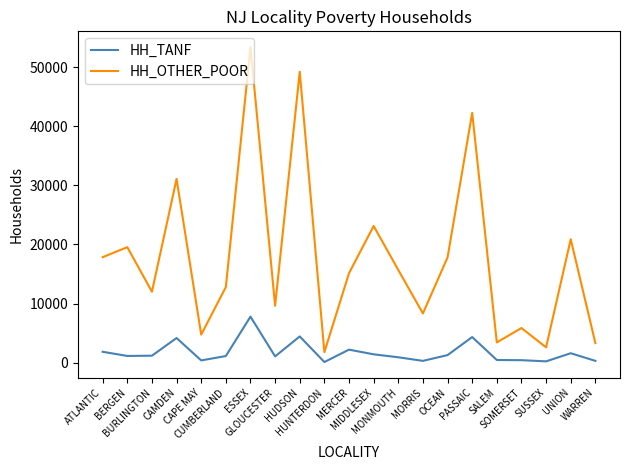

Rank the series by their average value, from lowest to highest.

HH_TANF, HH_OTHER_POOR